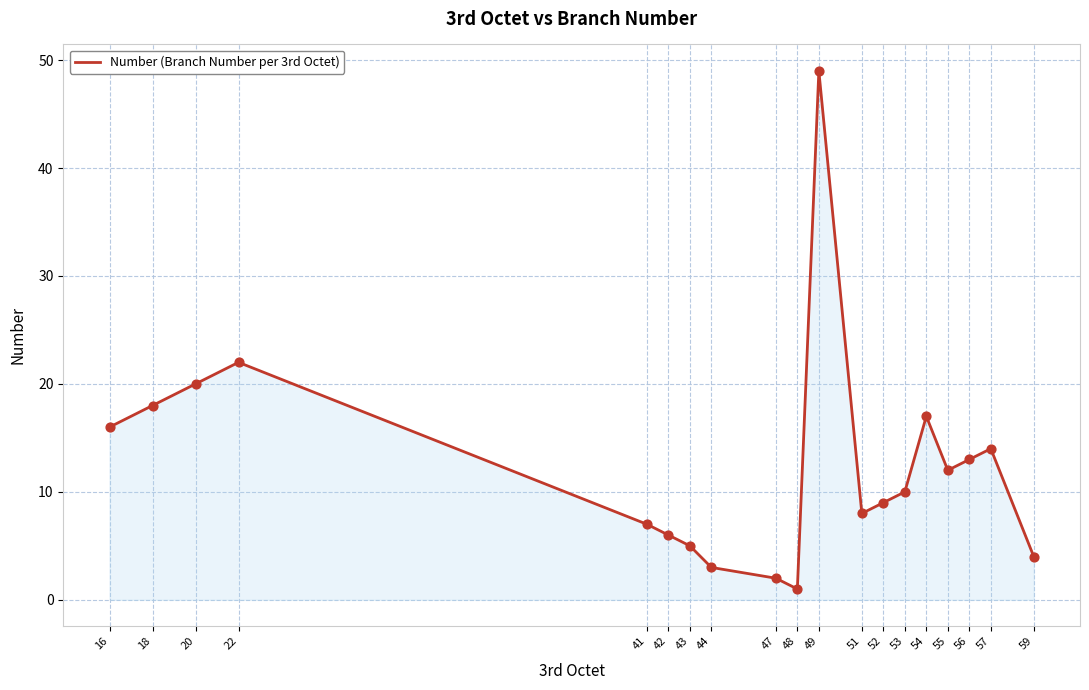

What is the change in value from 55 to 59?

-8